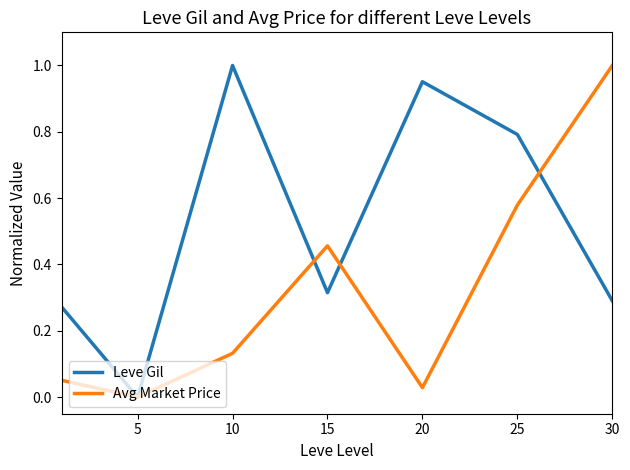

List the series in order of their overall mean, lowest first.

Avg Market Price, Leve Gil